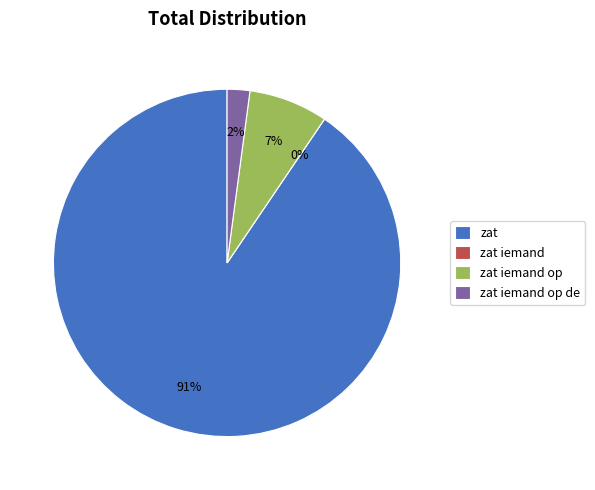

Which slice is the smallest?

zat iemand